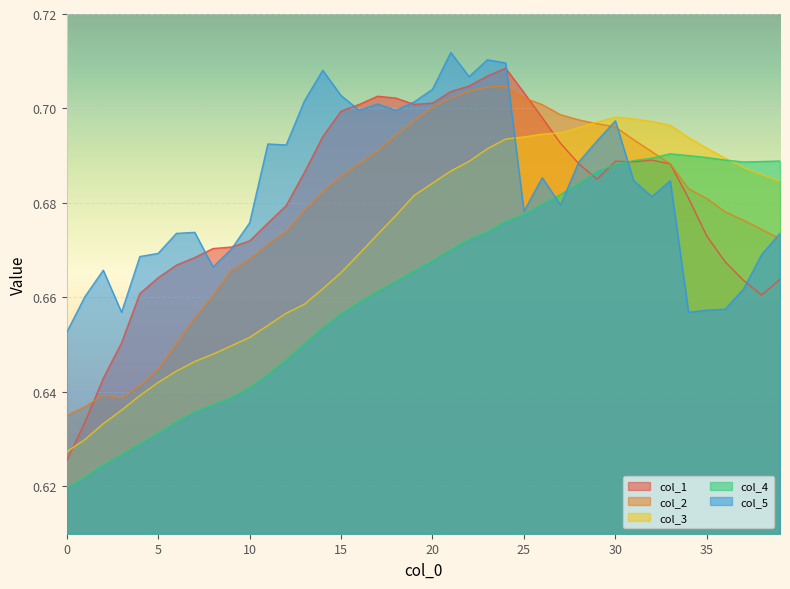

In col_4, how many points are lower than both neighbors (excluding endpoints)?

1